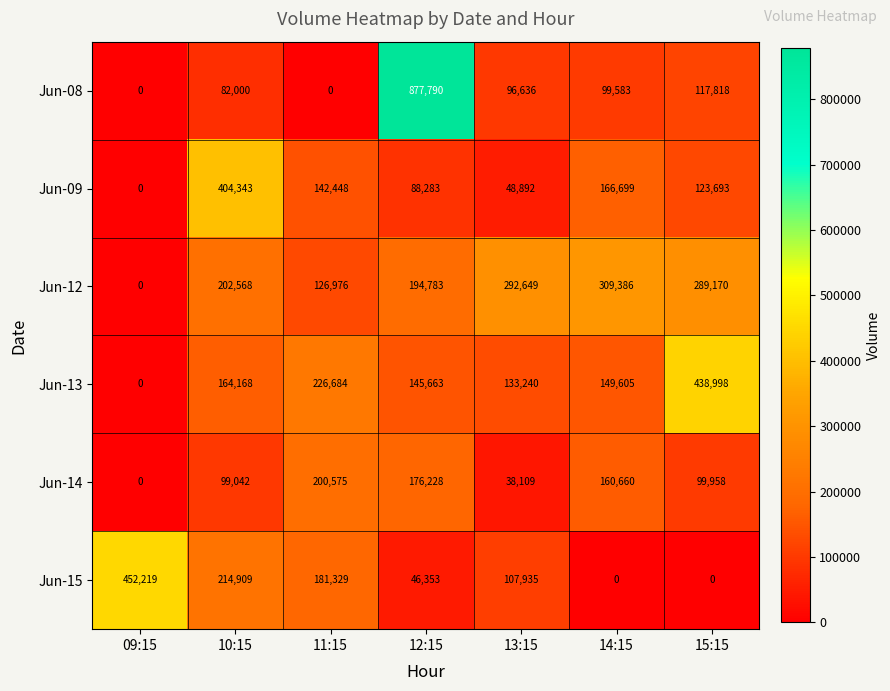

The Jun-08 series shows 877790 at 12:15. True or false?

True